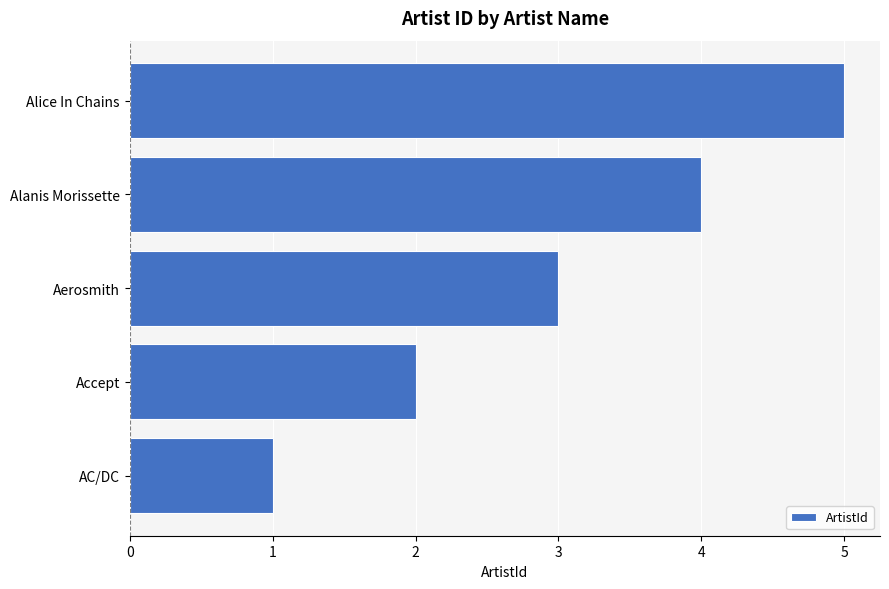

What is the sum of all values?

15